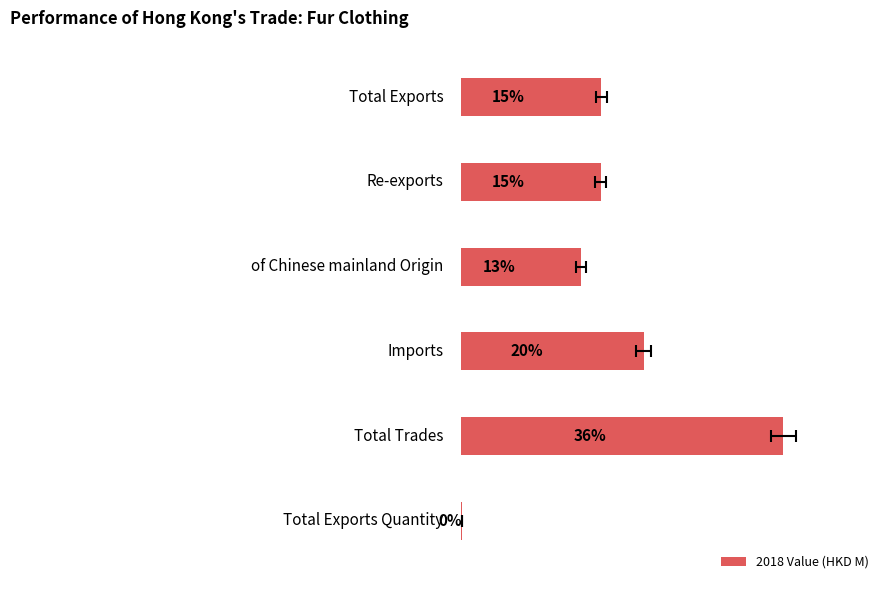

Rank the categories by value from highest to lowest.

4, 3, 0, 1, 2, 5